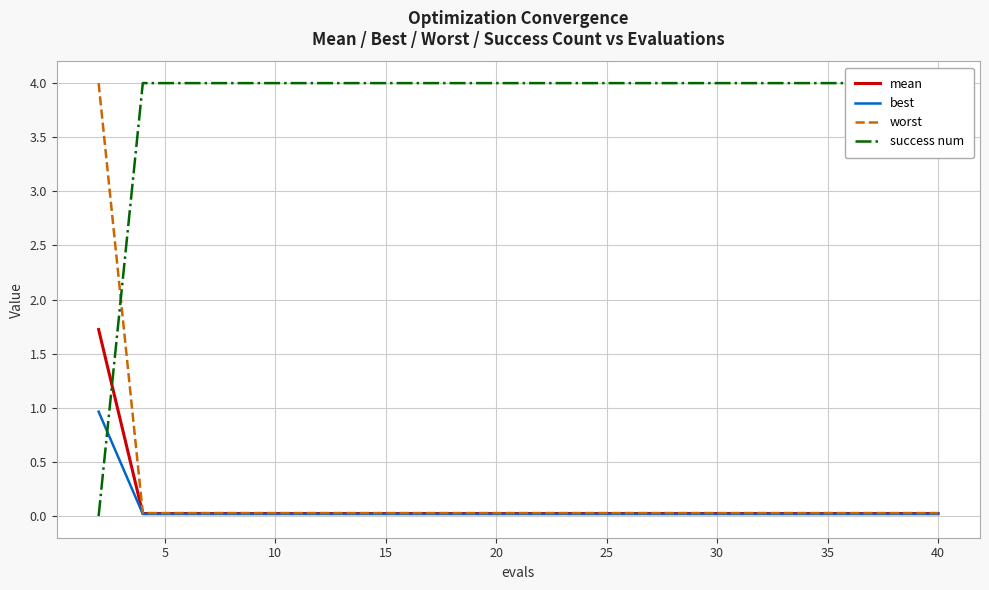

What is the highest value of the best series?

1.0